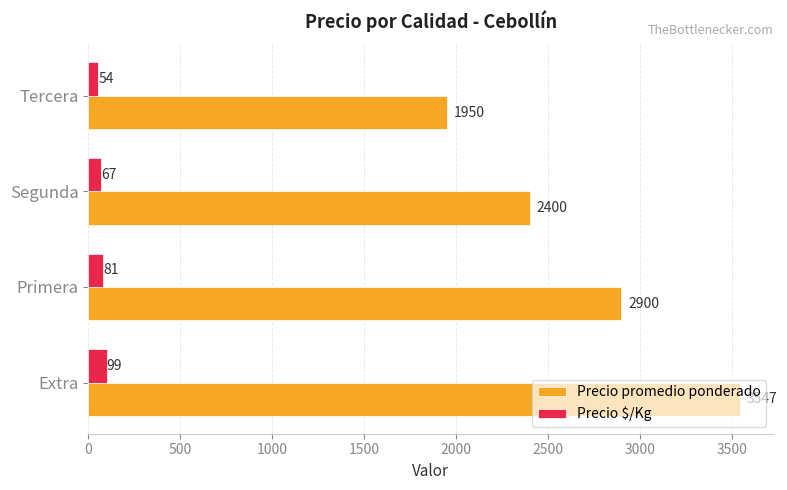

What is the difference between the maximum and second lowest values in the Precio $/Kg series?

32